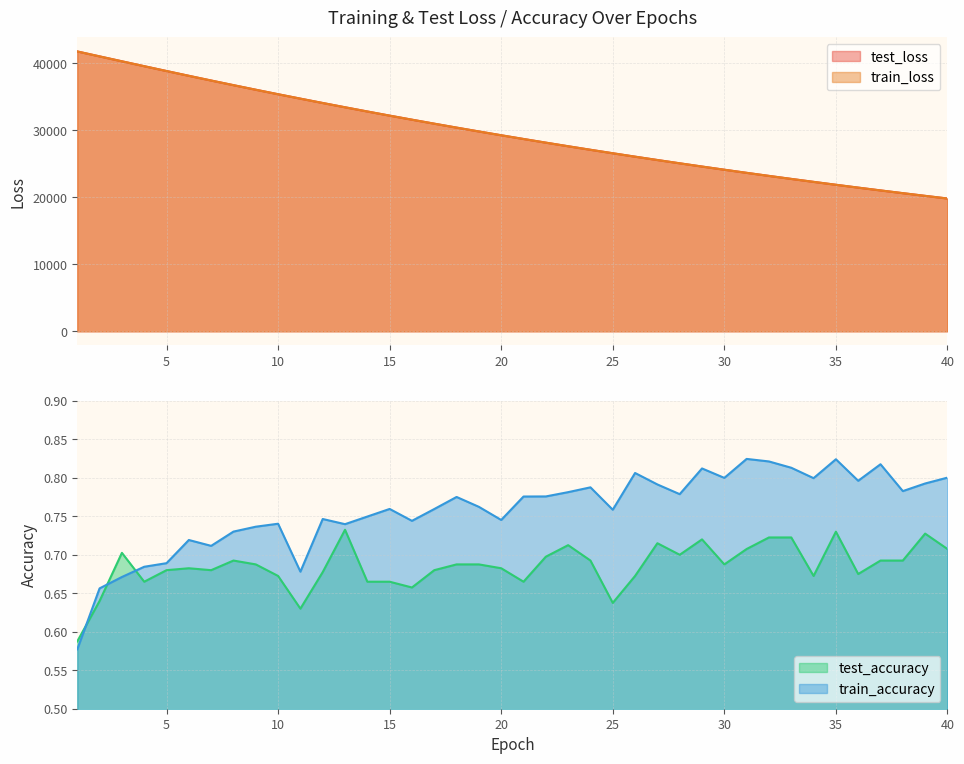

What are all the series names shown in the legend?

test_loss, train_loss, test_accuracy, train_accuracy